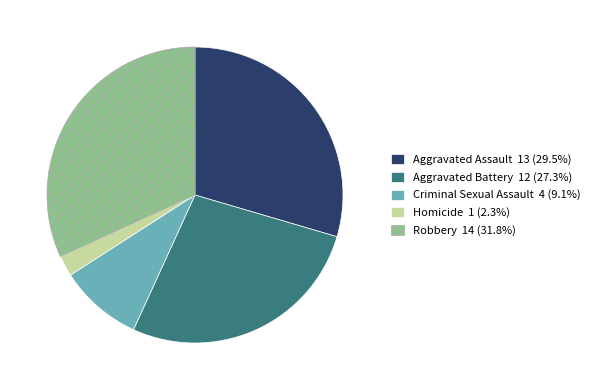

Rank the categories by value from lowest to highest.

Homicide, Criminal Sexual Assault, Aggravated Battery, Aggravated Assault, Robbery